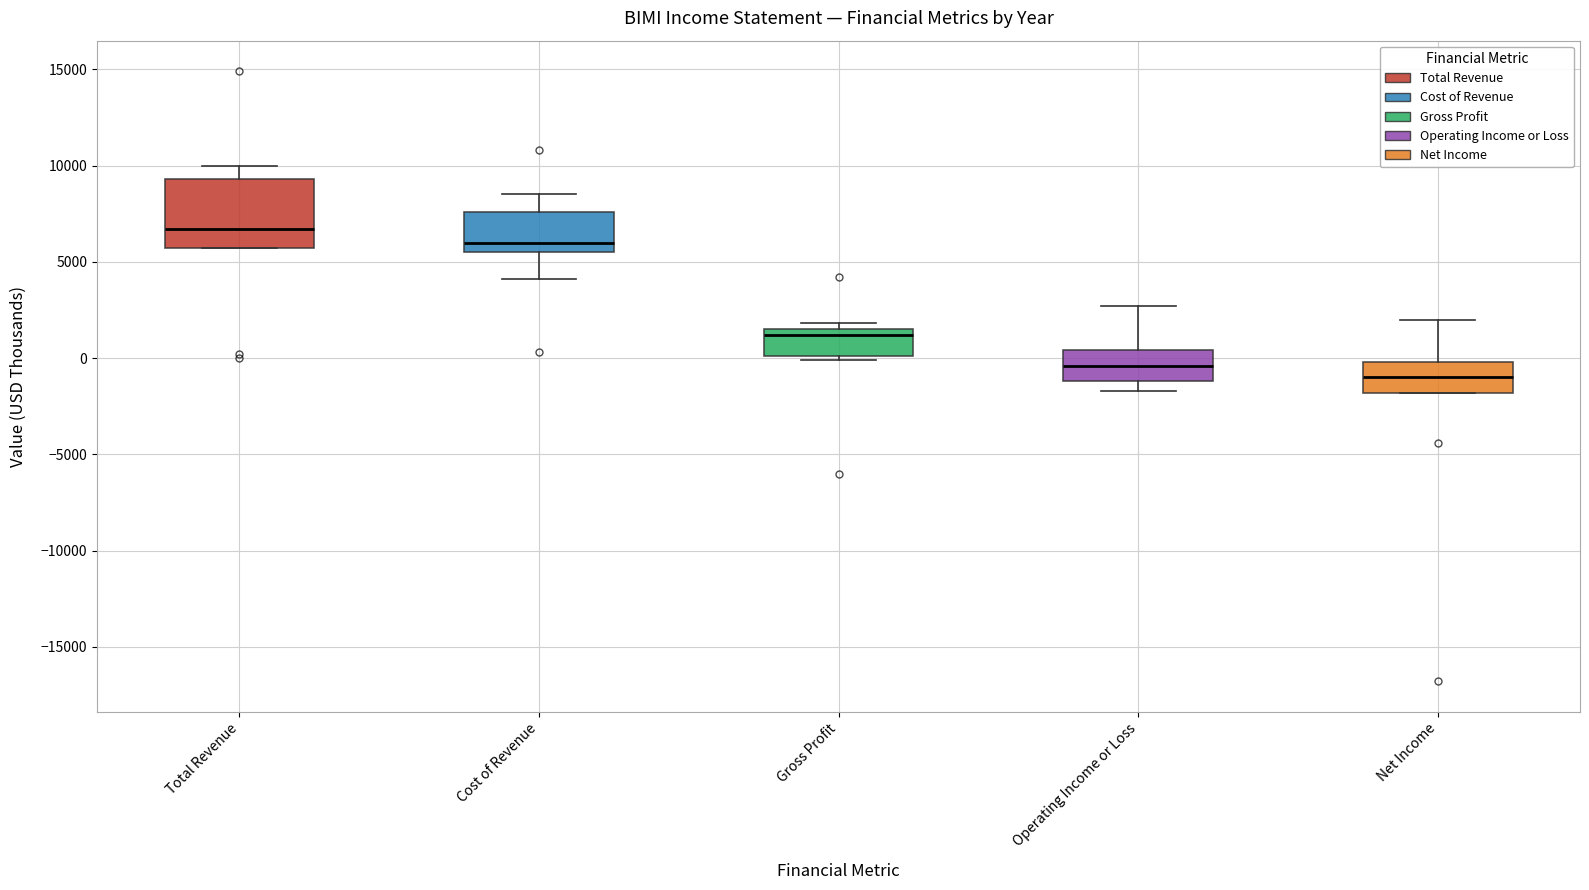

Comparing the boxes themselves (not the whiskers), which one is the tallest?

Total Revenue